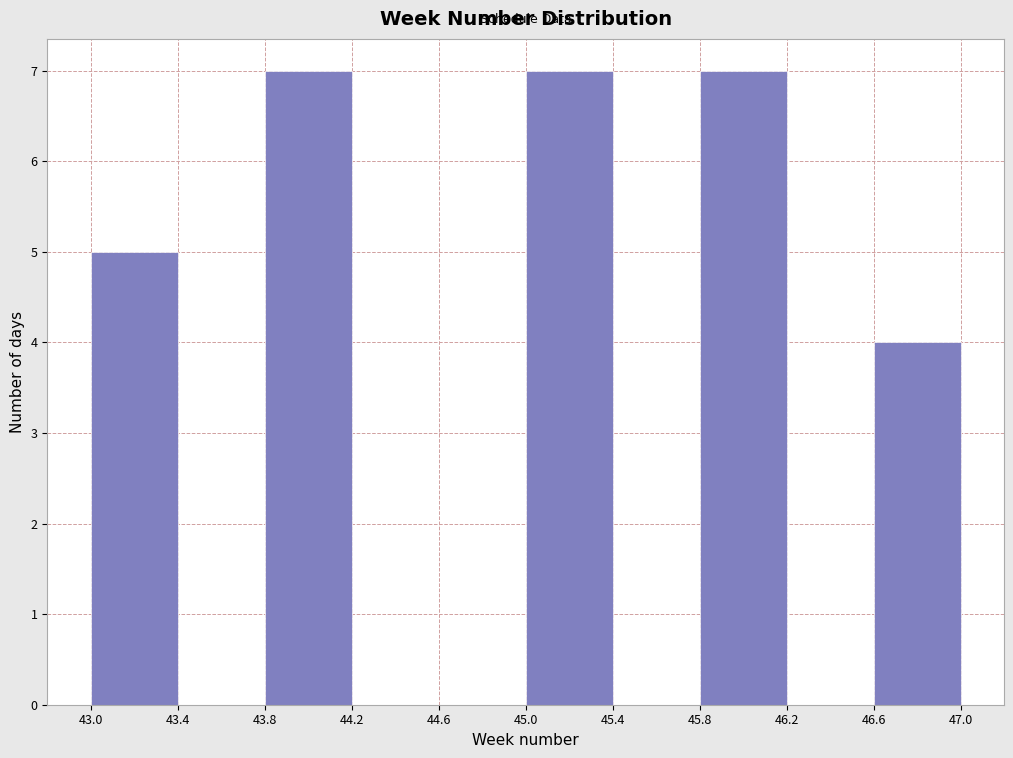

Reading left to right, transcribe this chart: for each bar, give the range it covers on the x-axis and its height. The values are not printed on the chart, so give them approximately, as read against the axis.

43.0 to 43.4: 5
43.4 to 43.8: 0
43.8 to 44.2: 7
44.2 to 44.6: 0
44.6 to 45.0: 0
45.0 to 45.4: 7
45.4 to 45.8: 0
45.8 to 46.2: 7
46.2 to 46.6: 0
46.6 to 47.0: 4